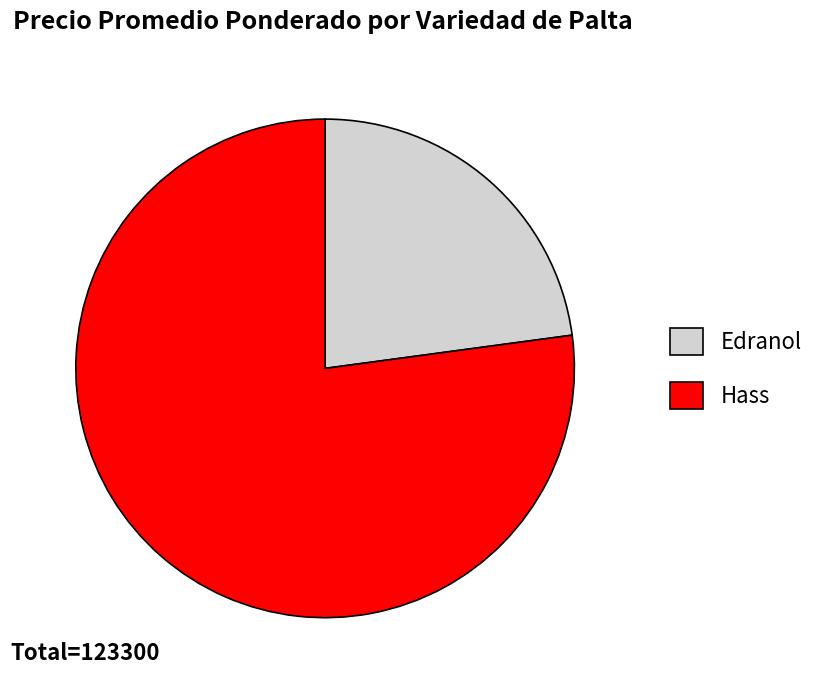

True or false: Hass accounts for 62% of the total.

False